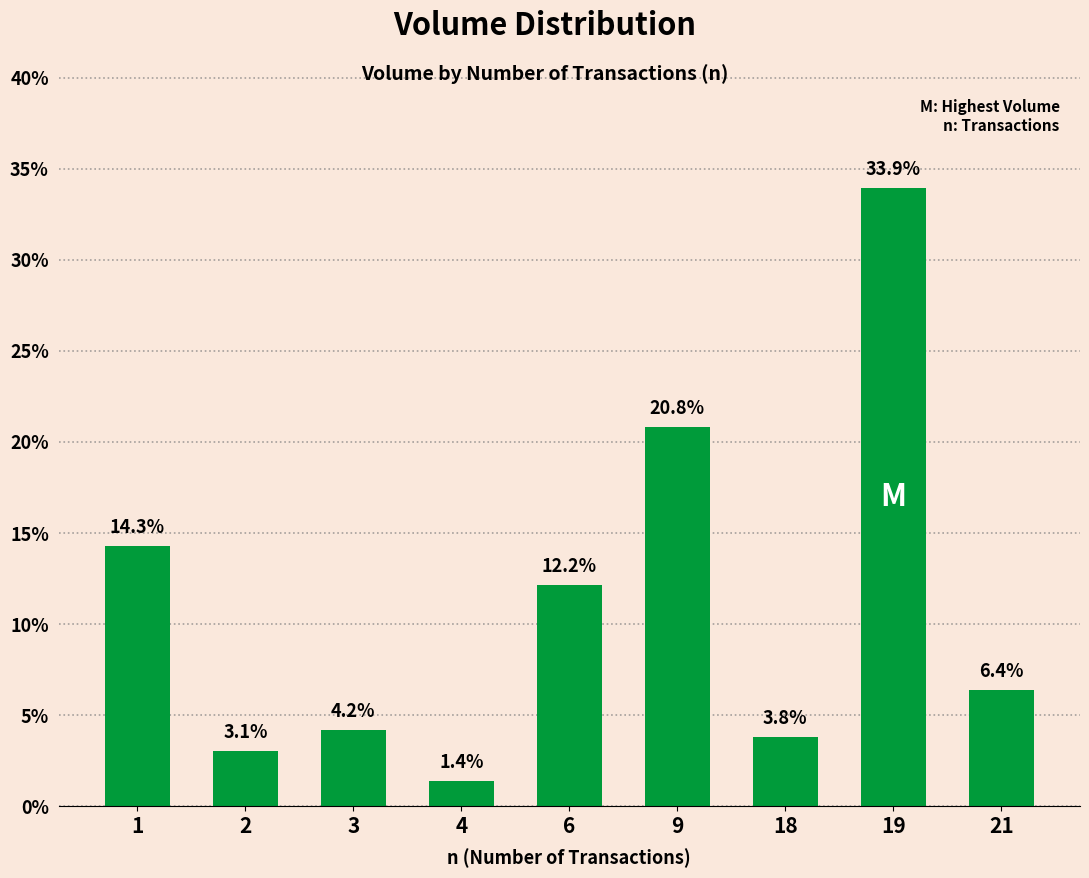

At which label is the value closest to 17?

1